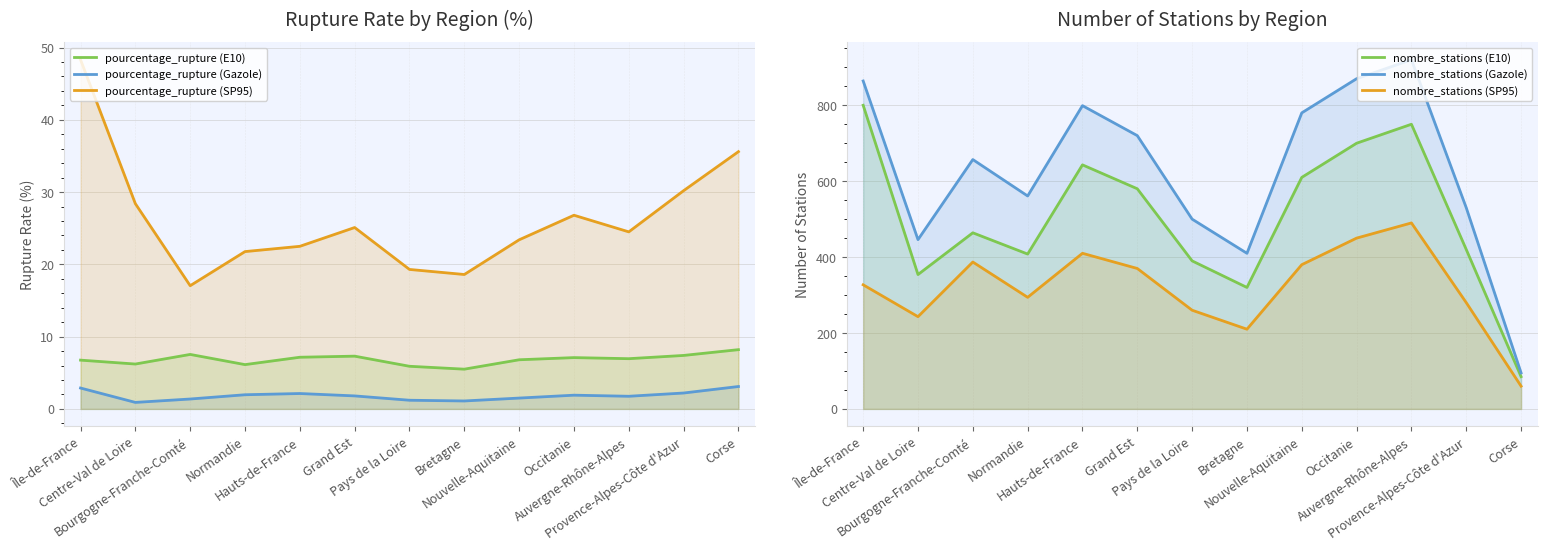

Which category has the highest value across all series?

Auvergne-Rhône-Alpes